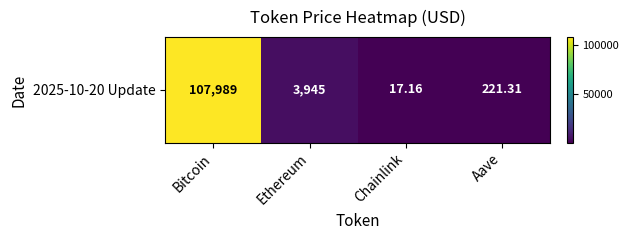

True or false: the data shows 5943.3 at Ethereum.

False